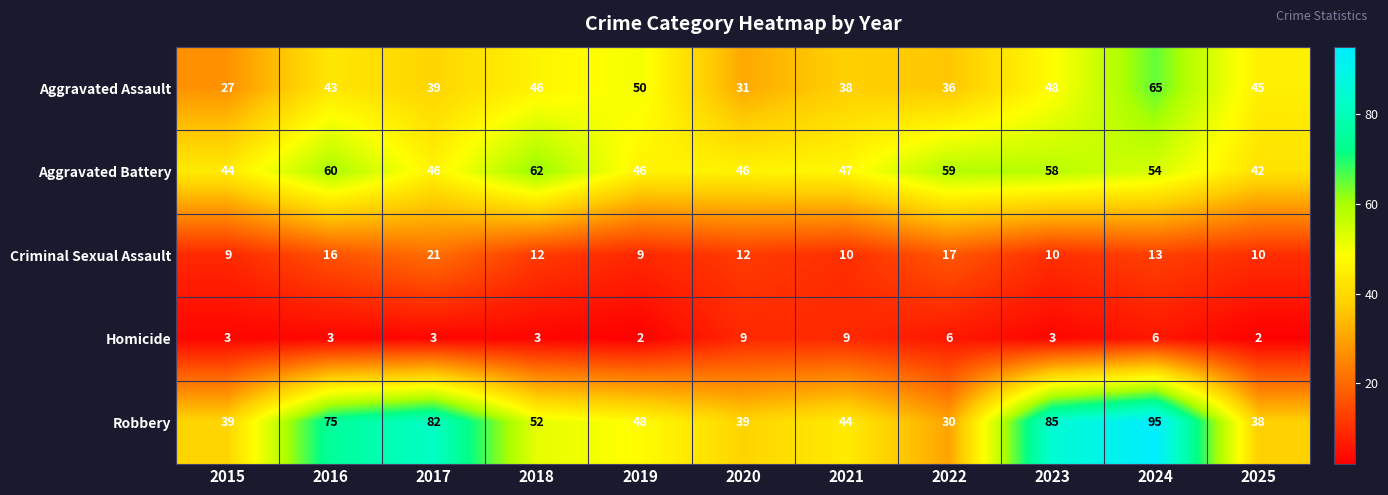

Where does the Aggravated Battery series first go above 47?

2016